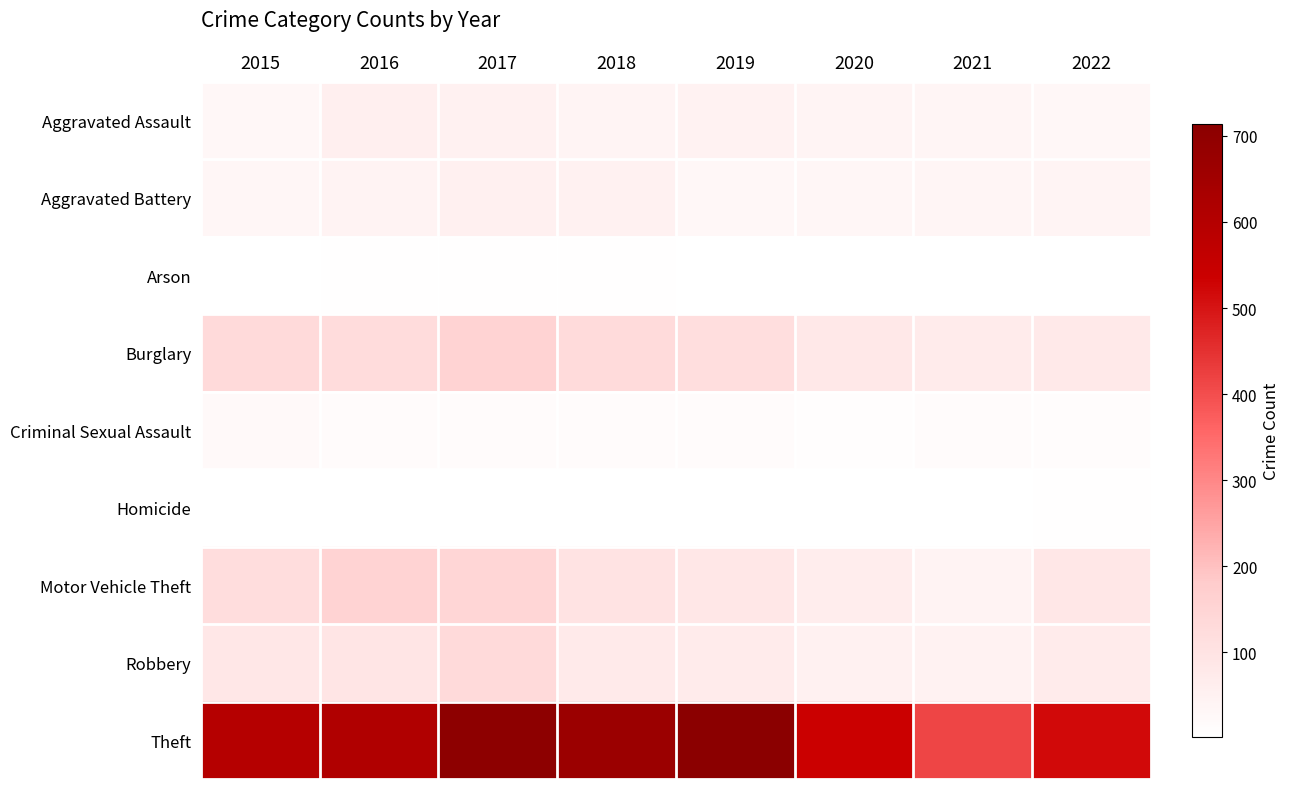

Reading left to right, extract all data points from this chart.

Aggravated Assault: 2015=28	2016=57	2017=52	2018=40	2019=48	2020=40	2021=36	2022=31
Aggravated Battery: 2015=35	2016=42	2017=54	2018=51	2019=28	2020=34	2021=37	2022=39
Arson: 2015=4	2016=6	2017=5	2018=5	2019=4	2020=4	2021=4	2022=2
Burglary: 2015=131	2016=123	2017=153	2018=129	2019=117	2020=80	2021=70	2022=78
Criminal Sexual Assault: 2015=22	2016=18	2017=18	2018=14	2019=18	2020=10	2021=17	2022=12
Homicide: 2015=3	2016=2	2017=3	2018=3	2019=3	2020=4	2021=2	2022=5
Motor Vehicle Theft: 2015=120	2016=154	2017=145	2018=101	2019=83	2020=65	2021=46	2022=85
Robbery: 2015=83	2016=91	2017=130	2018=75	2019=74	2020=51	2021=48	2022=71
Theft: 2015=597	2016=610	2017=707	2018=668	2019=714	2020=538	2021=416	2022=517